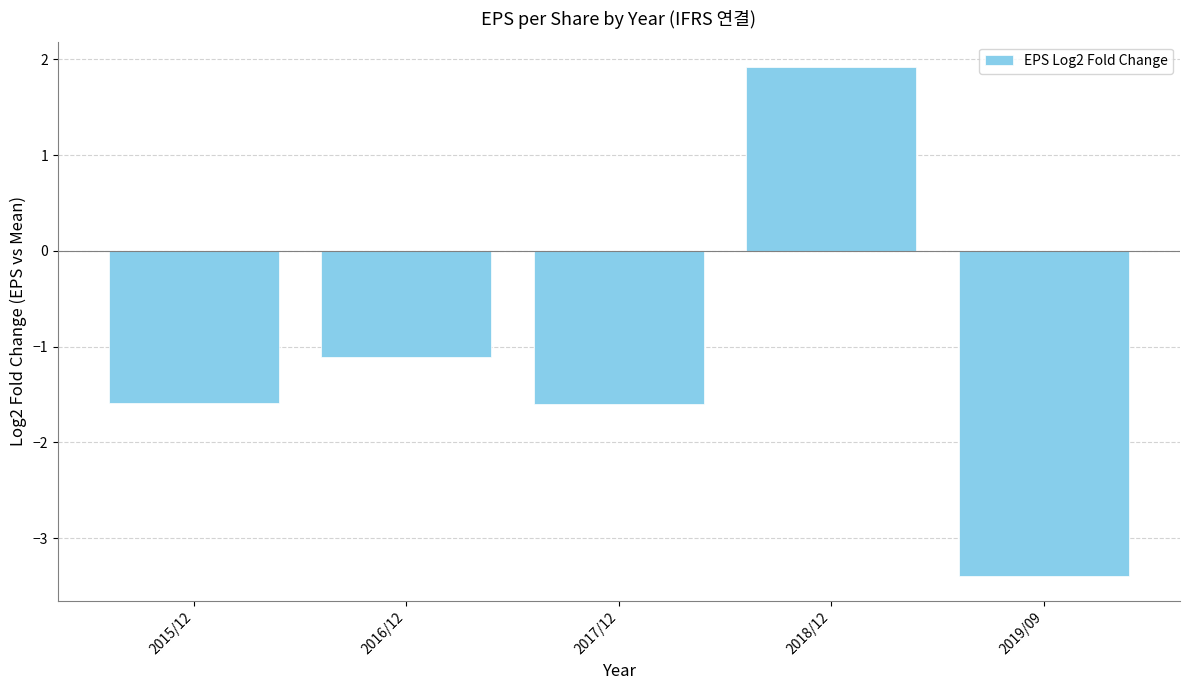

What is the smallest value displayed?

-3.4